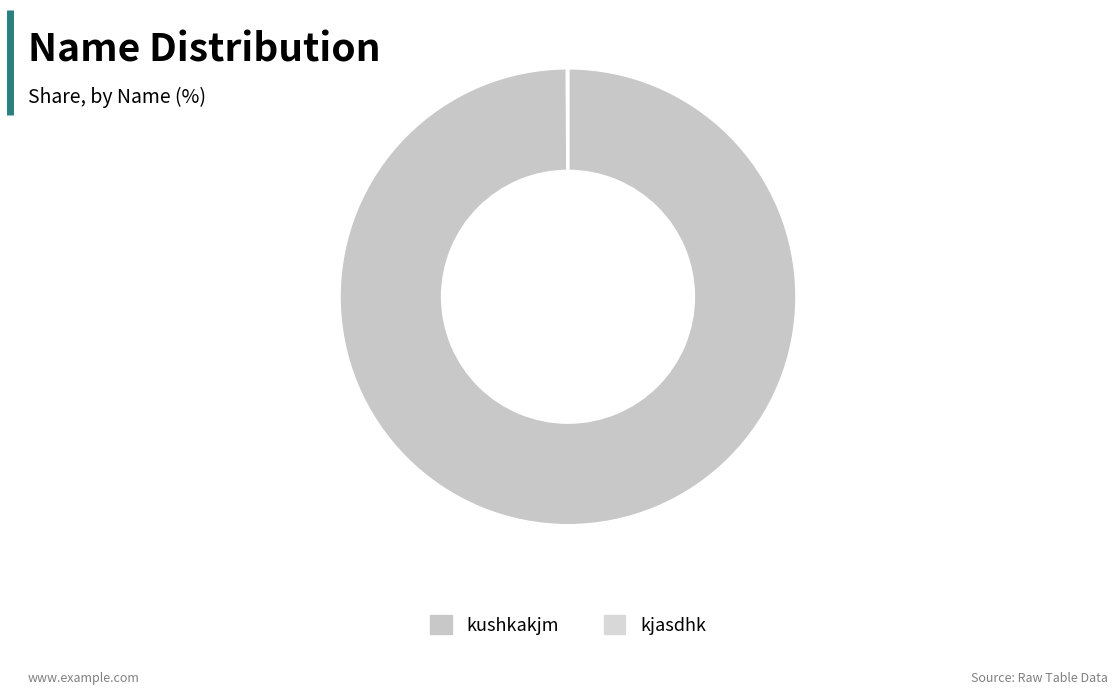

Does kushkakjm account for over 50% of the chart?

Yes